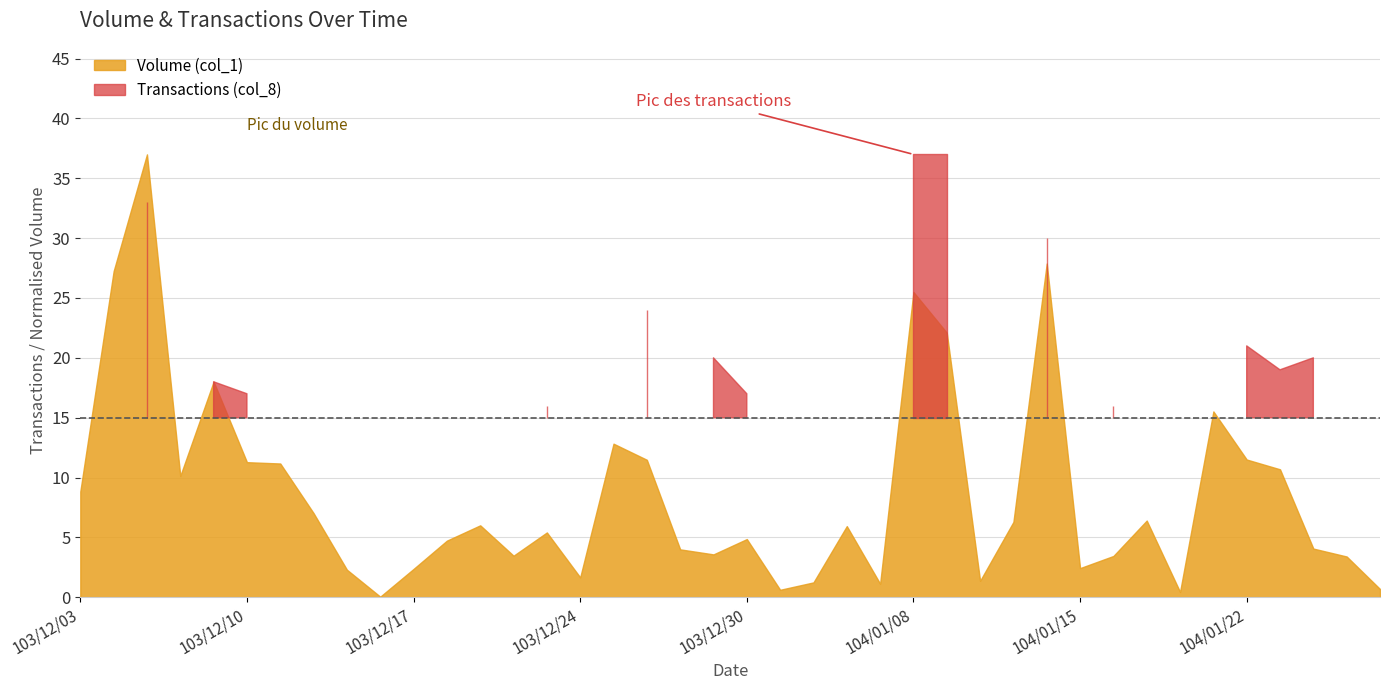

List the series in order of their overall mean, lowest first.

Transactions (col_8), Volume (col_1)